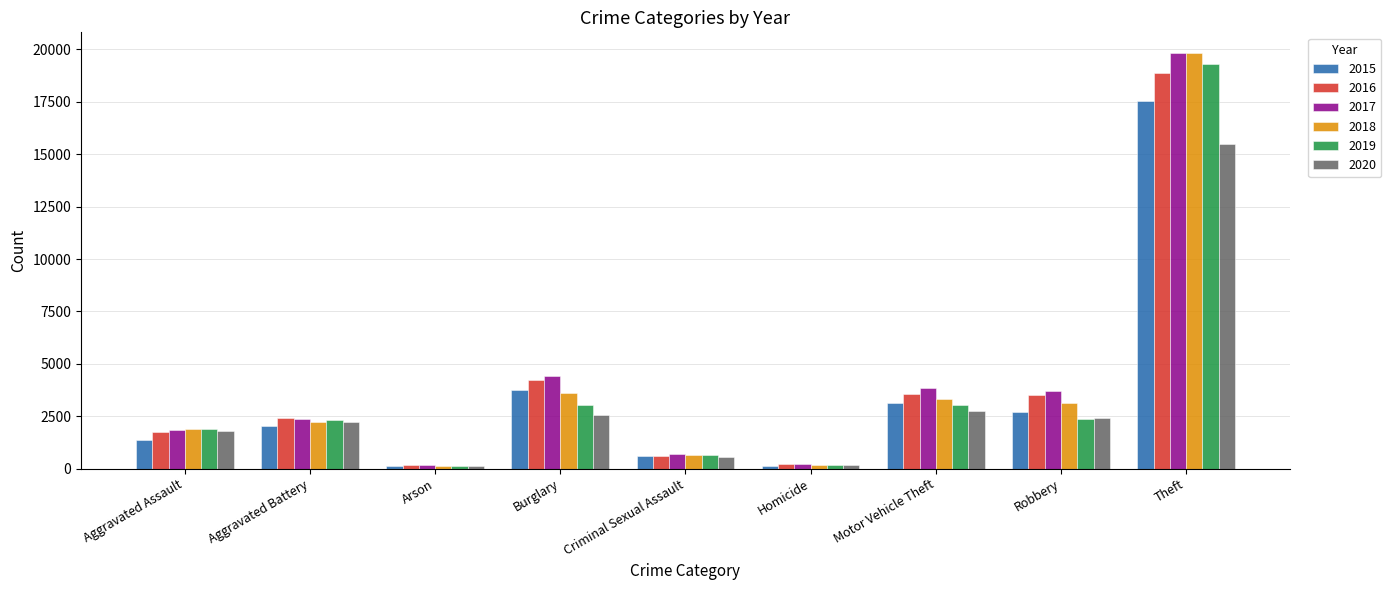

How many data points in 2018 are less than 2227?

4